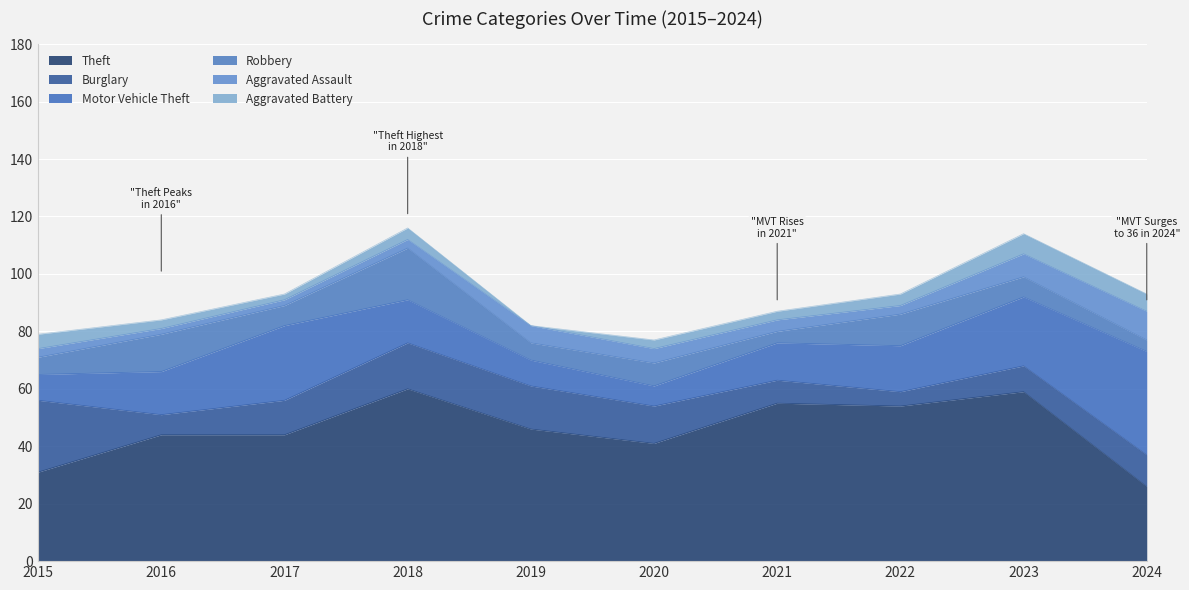

At 2016, list the series in order from smallest to largest.

Aggravated Assault, Aggravated Battery, Burglary, Robbery, Motor Vehicle Theft, Theft